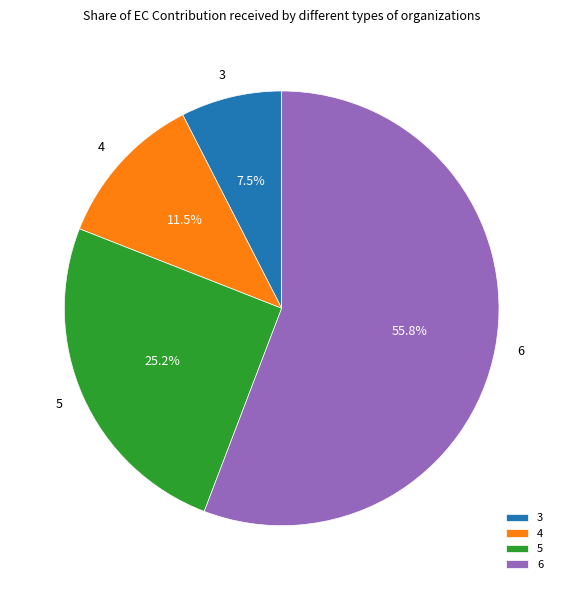

To the nearest percent, what percentage of the pie is 6?

56%